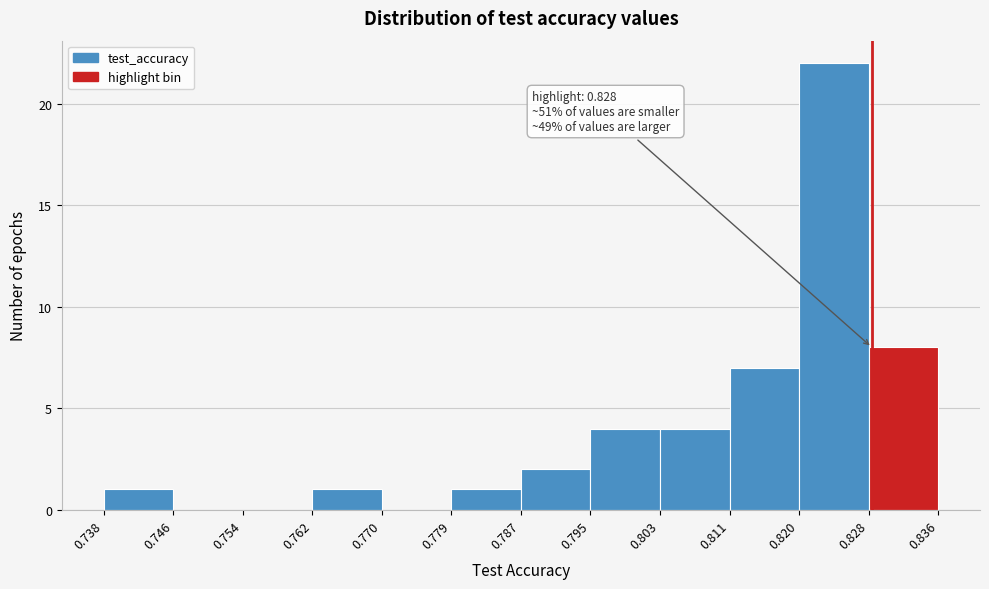

Which range on the x-axis has the tallest bar?

0.820 to 0.828